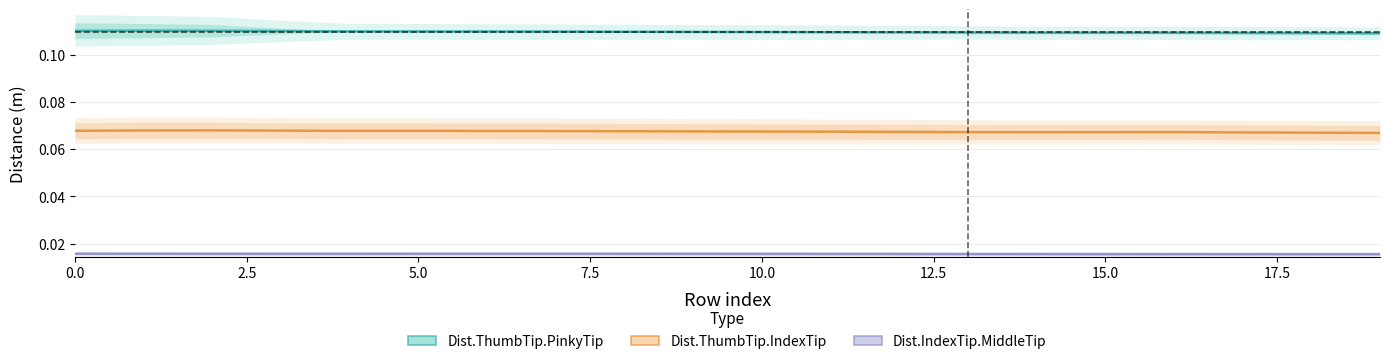

Which series has the largest total across all categories?

Dist.ThumbTip.PinkyTip